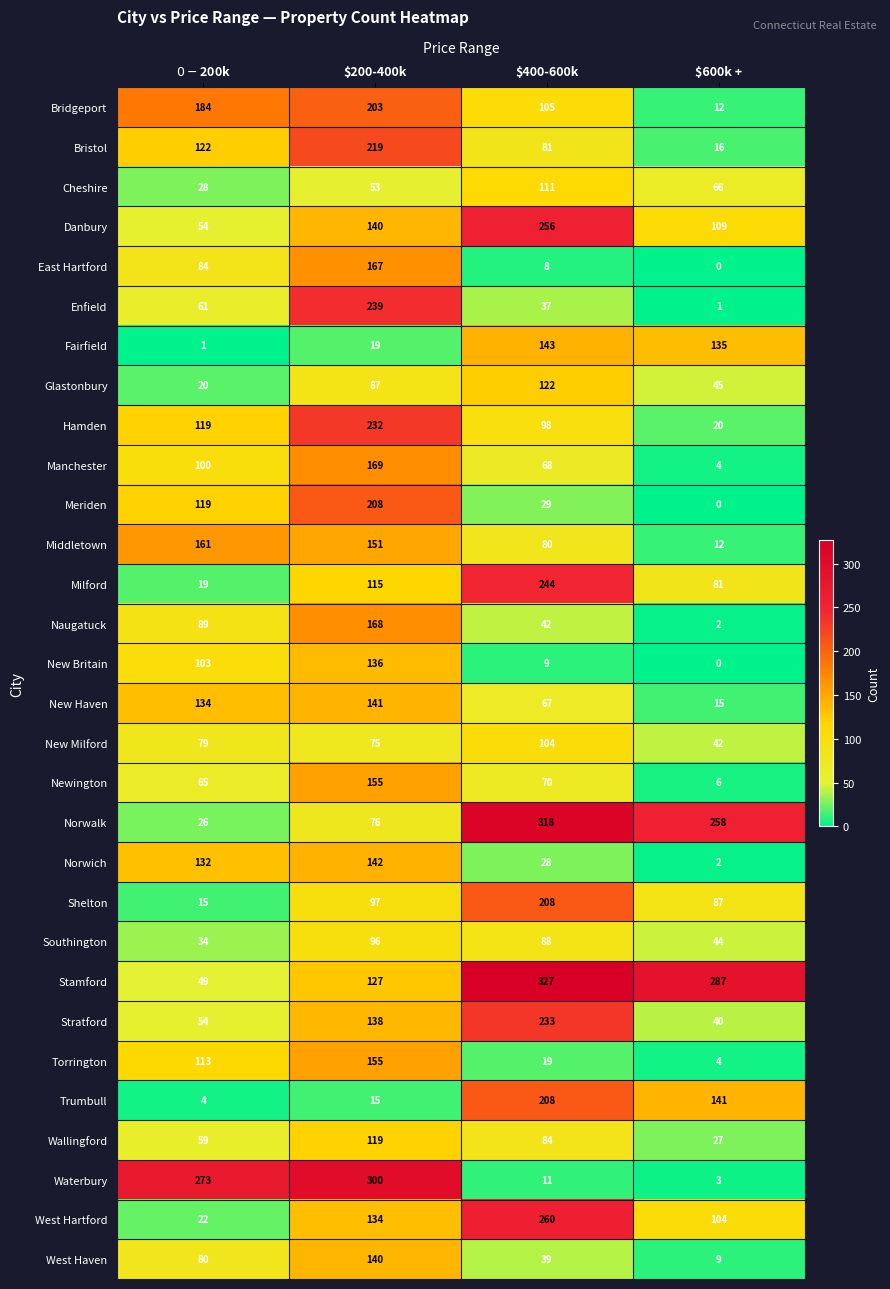

Which series has the largest total across all categories?

Stamford